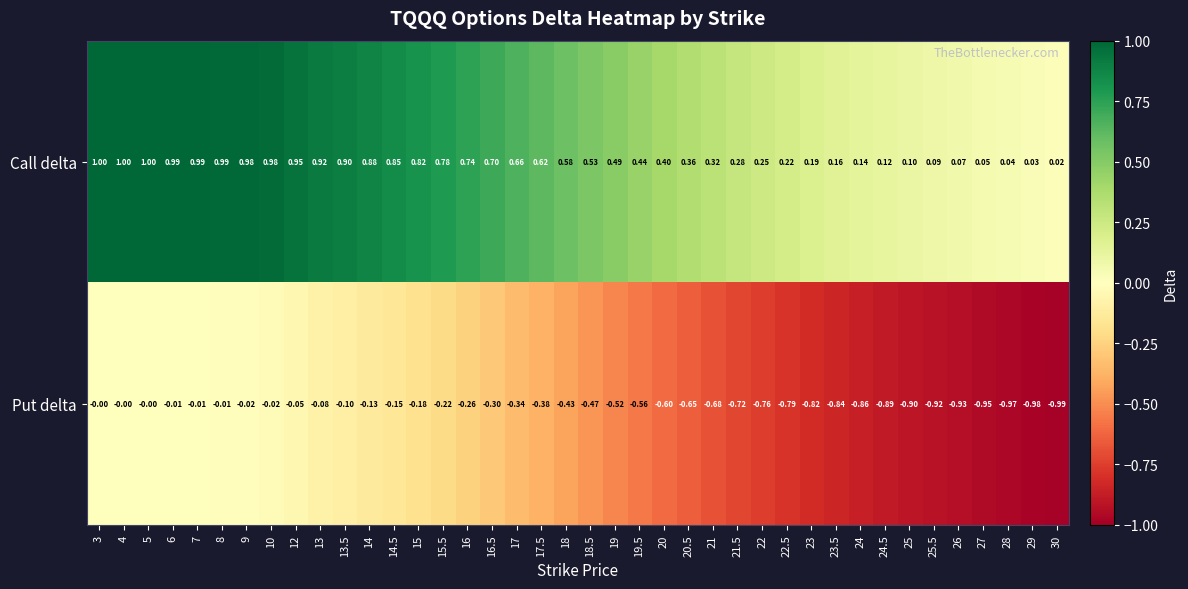

How many data points does each series have?

40